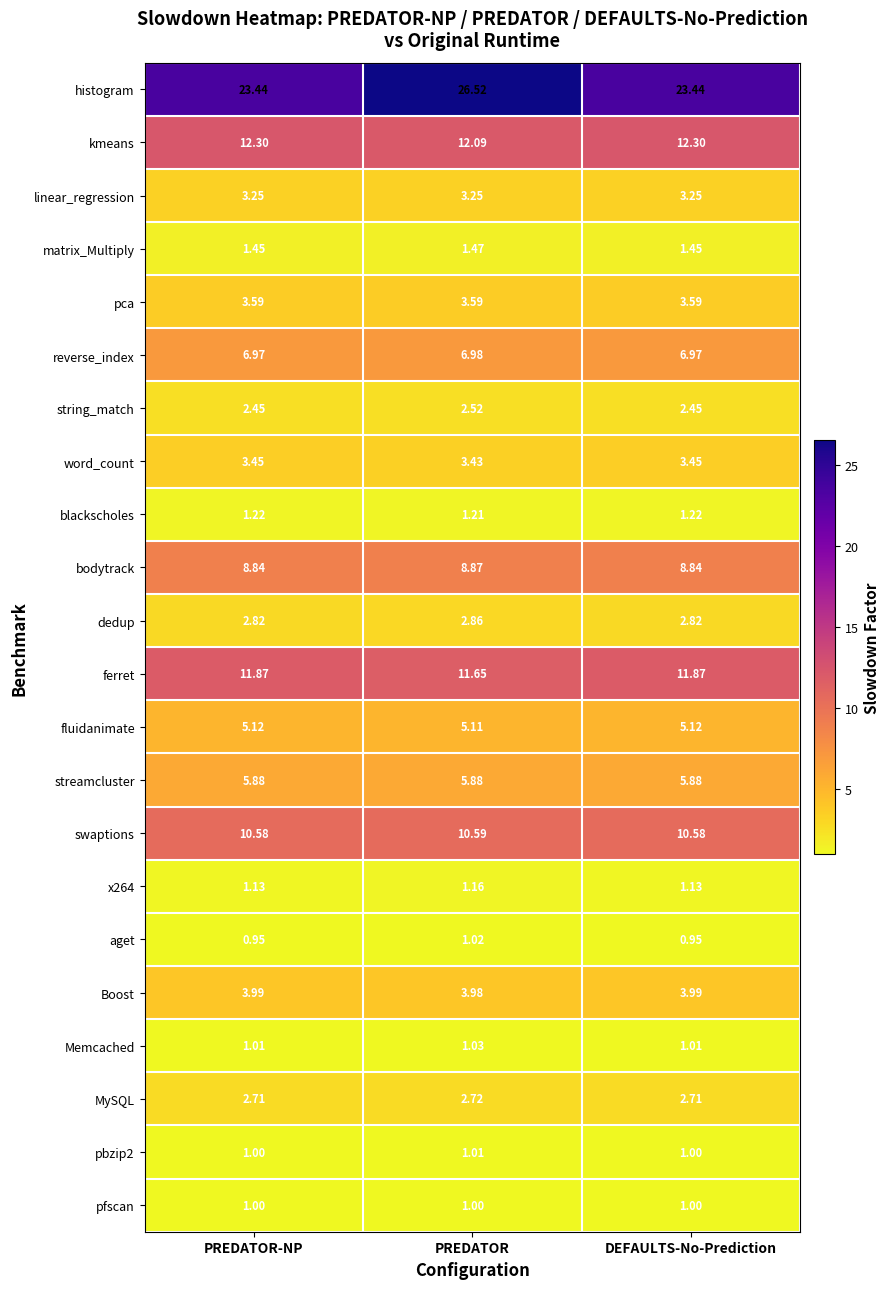

Where is kmeans nearest to the value 12?

PREDATOR